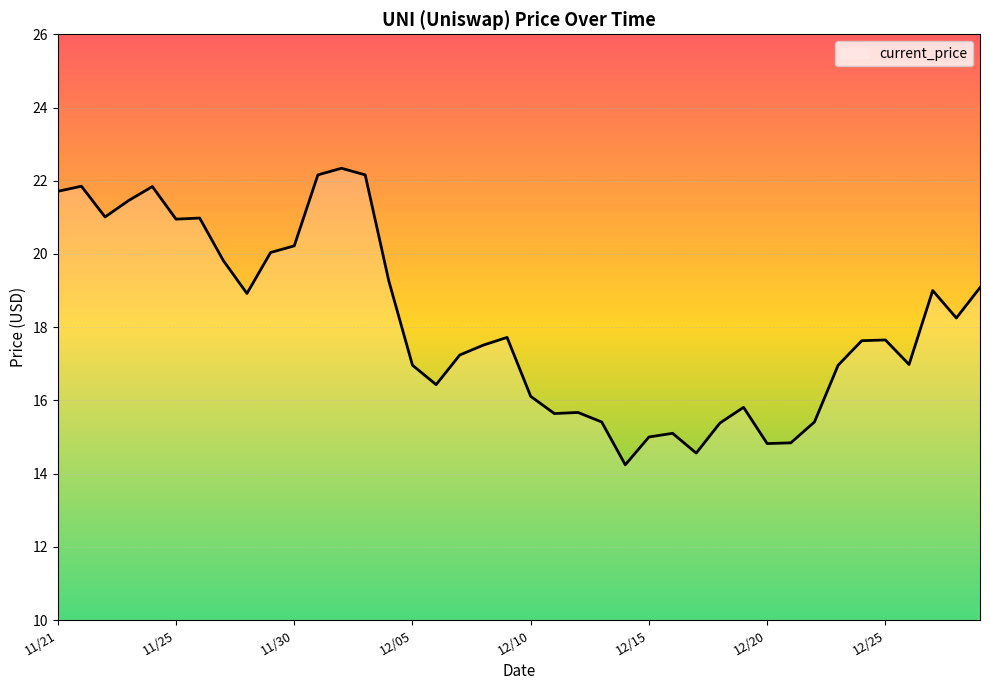

What is the difference between the maximum and minimum values?

8.1